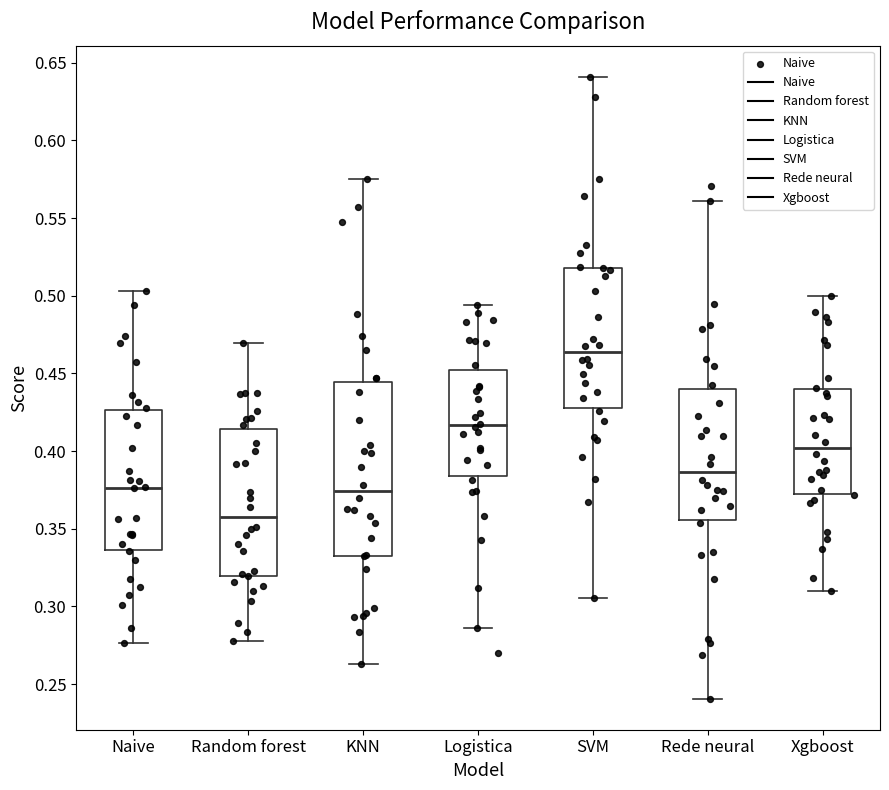

Where does the median line of the box for Random forest sit on the y-axis? The values are not printed on the chart, so give them approximately, as read against the axis.

0.355